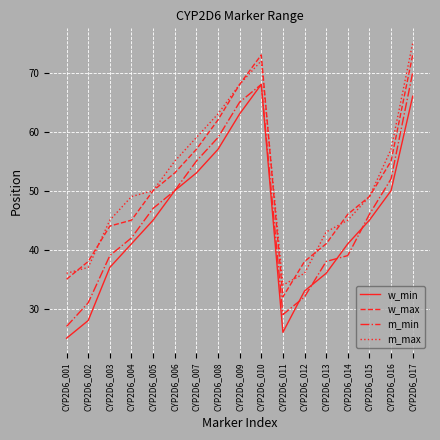

What is the spread (max minus min) of values at CYP2D6_014?

7